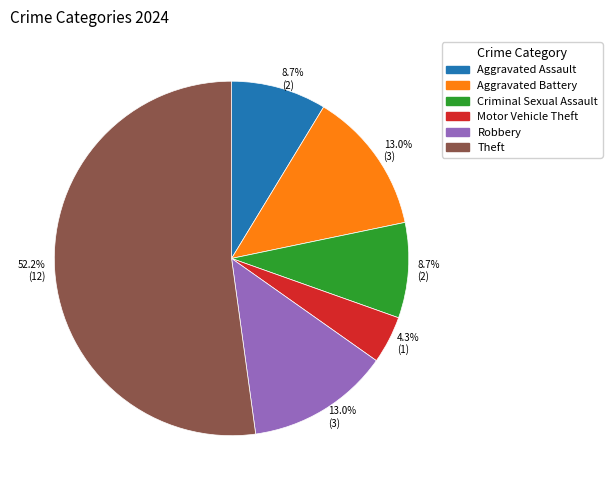

Is there any slice that represents more than half of the pie?

Yes